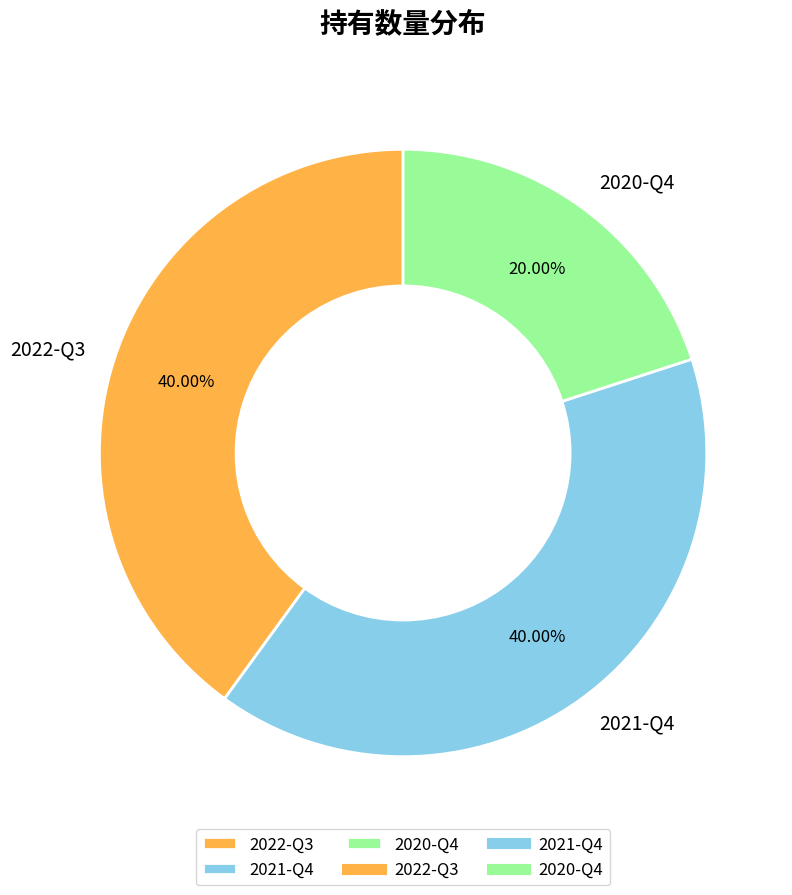

How many slices are in this pie chart?

3